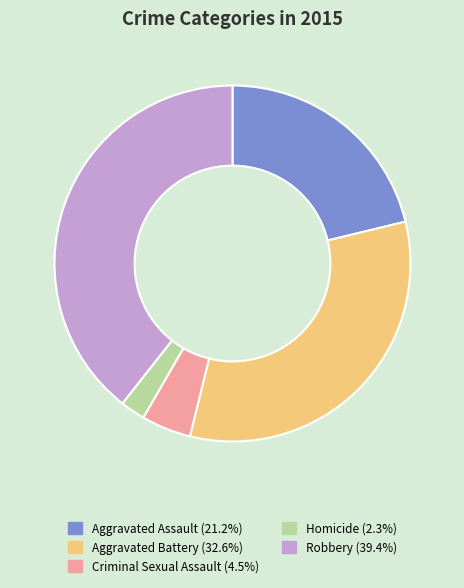

Is it true that Aggravated Assault is 8% of the pie?

False